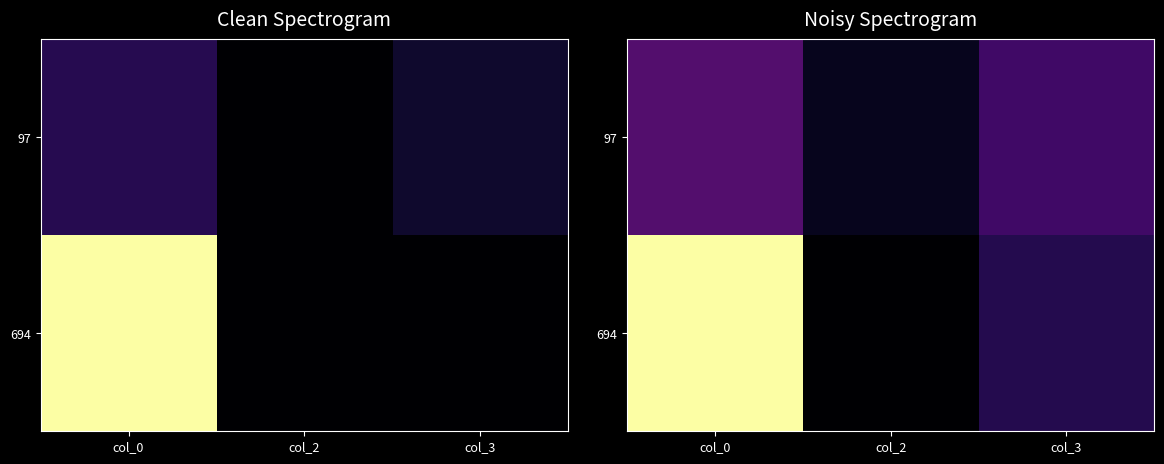

At col_2, list the series in order from largest to smallest.

97, 694